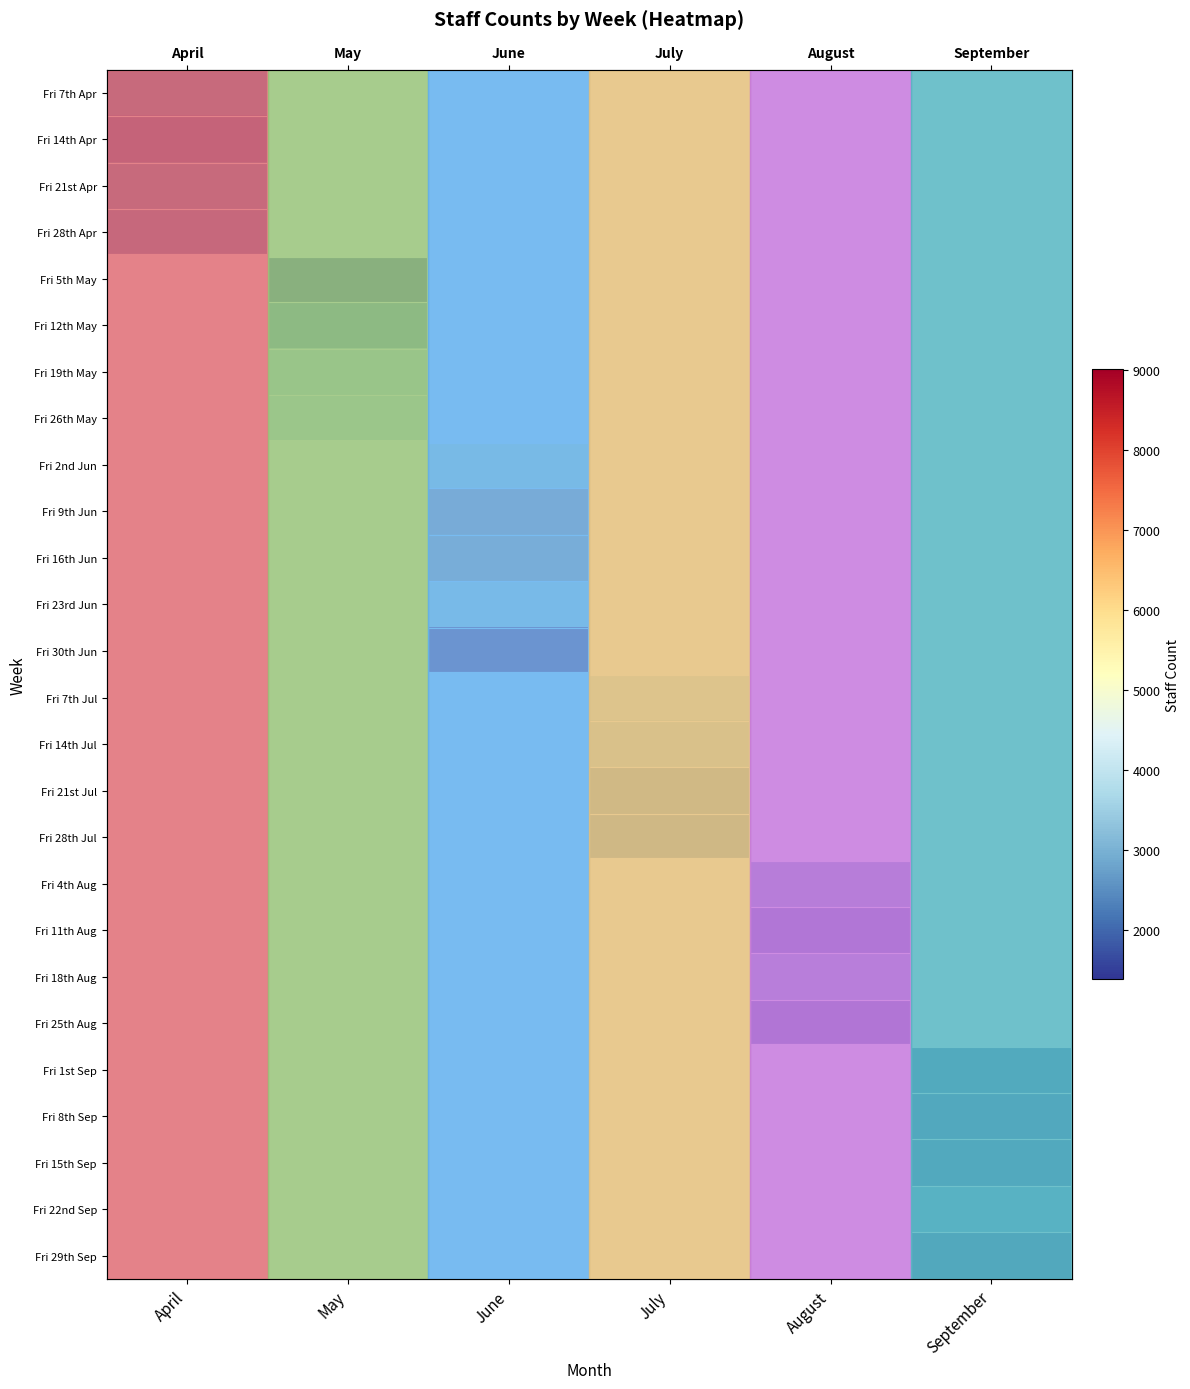

What is the smallest value displayed?

1392.0